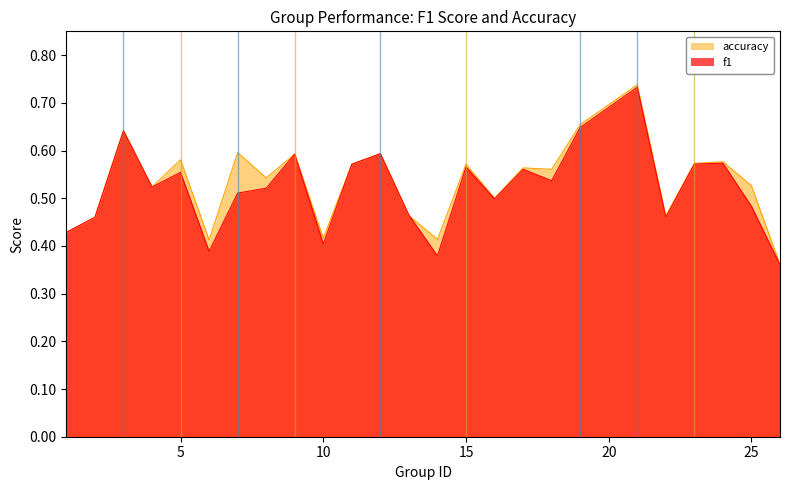

Reading left to right, transcribe all the data shown in this chart.

f1: 1=0.4	2=0.5	3=0.6	4=0.5	5=0.6	6=0.4	7=0.5	8=0.5	9=0.6	10=0.4	11=0.6	12=0.6	13=0.5	14=0.4	15=0.6	16=0.5	17=0.6	18=0.5	19=0.6	21=0.7	22=0.5	23=0.6	24=0.6	25=0.5	26=0.4
accuracy: 1=0.4	2=0.5	3=0.6	4=0.5	5=0.6	6=0.4	7=0.6	8=0.5	9=0.6	10=0.4	11=0.6	12=0.6	13=0.5	14=0.4	15=0.6	16=0.5	17=0.6	18=0.6	19=0.7	21=0.7	22=0.5	23=0.6	24=0.6	25=0.5	26=0.4